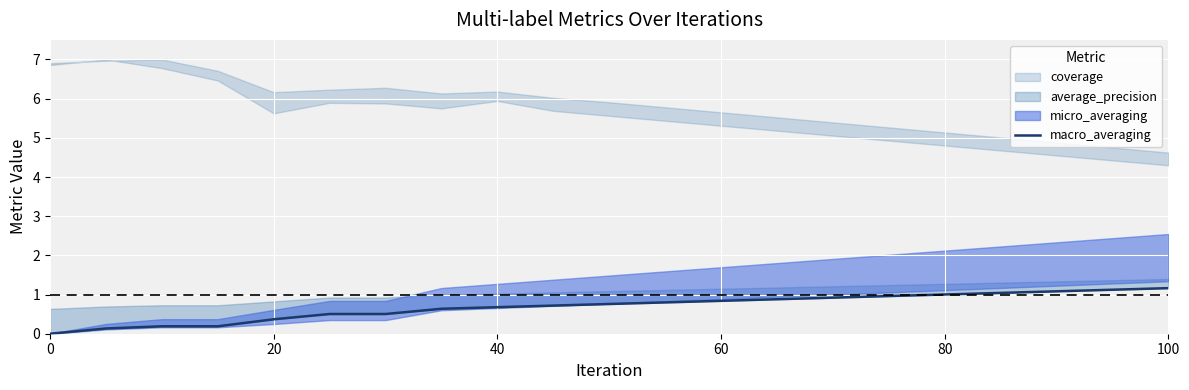

Count the number of categories in the chart.

21